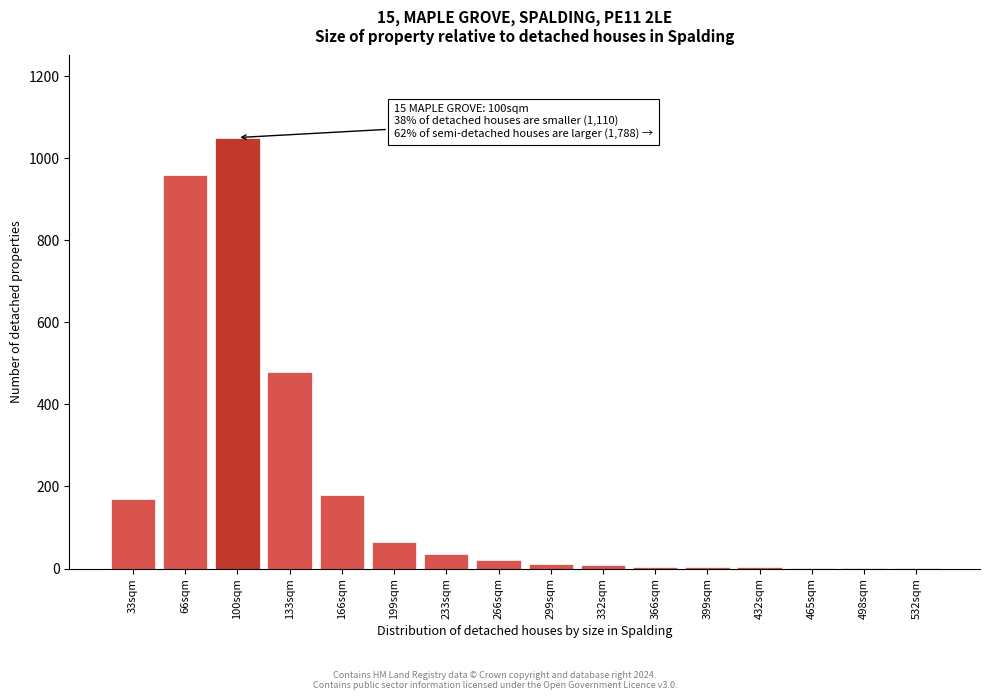

At which label is the value closest to 525?

133sqm